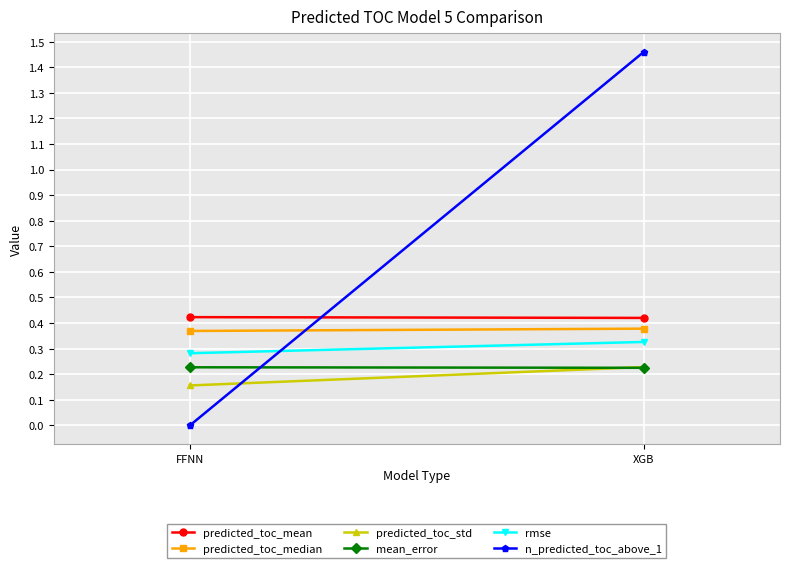

Read the predicted_toc_std value at XGB.

0.2